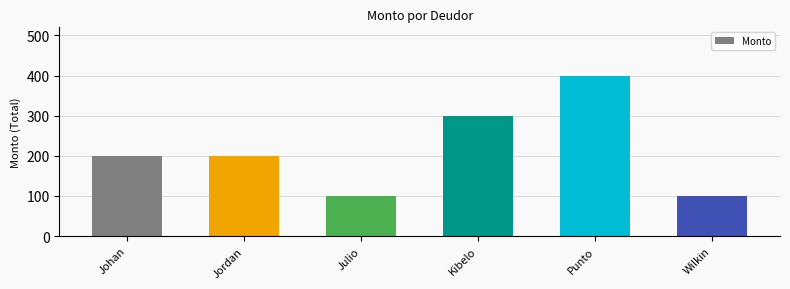

Read the value at Punto, to the nearest 5.

400